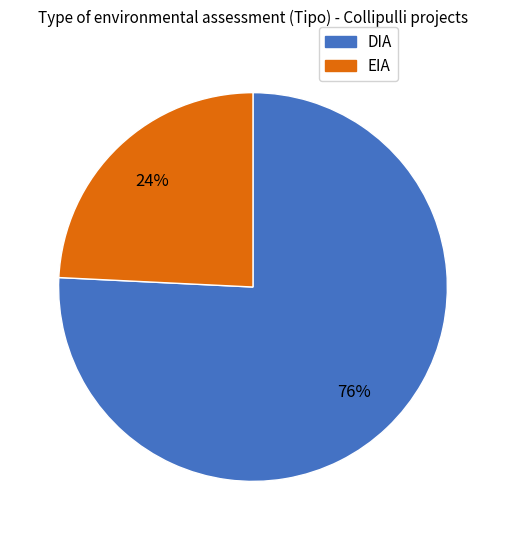

Rank the categories by value from highest to lowest.

DIA, EIA